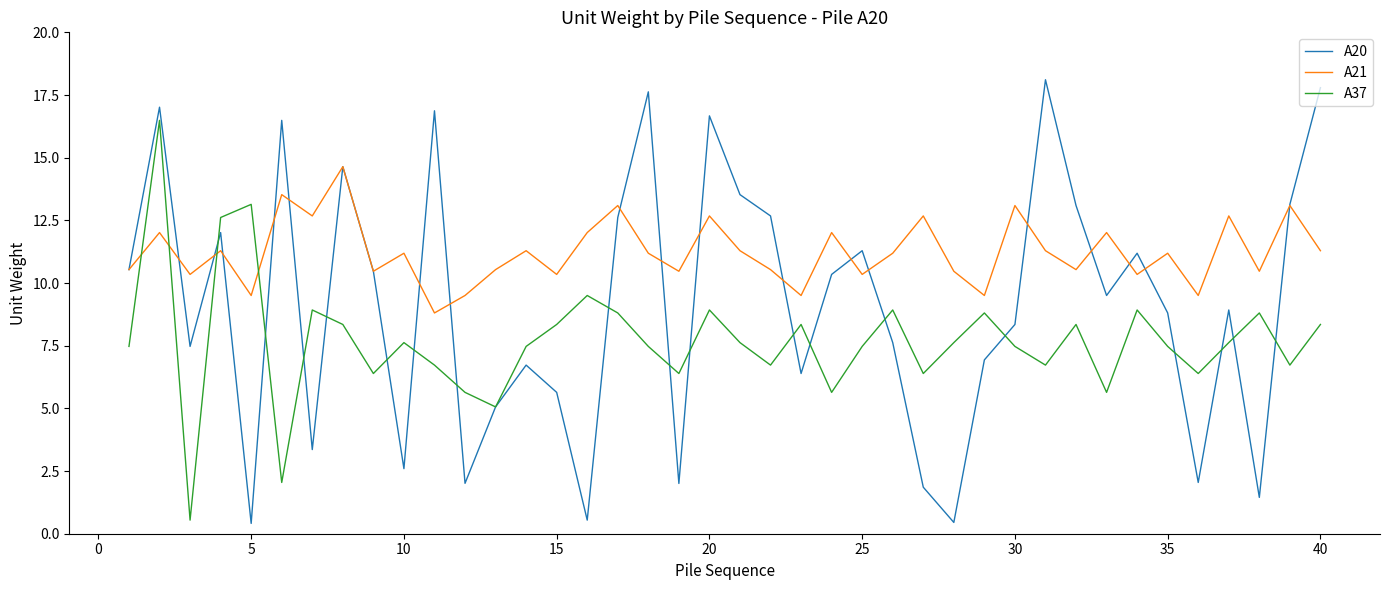

Which series has the largest range (max minus min)?

A20